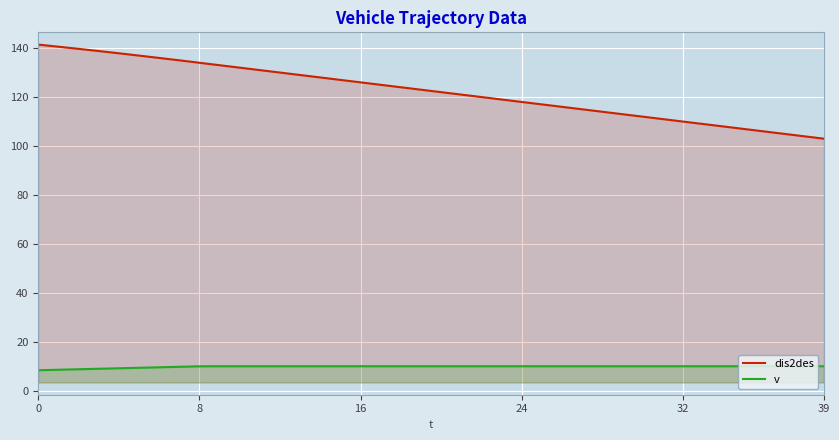

How many data points in v are less than 10?

9